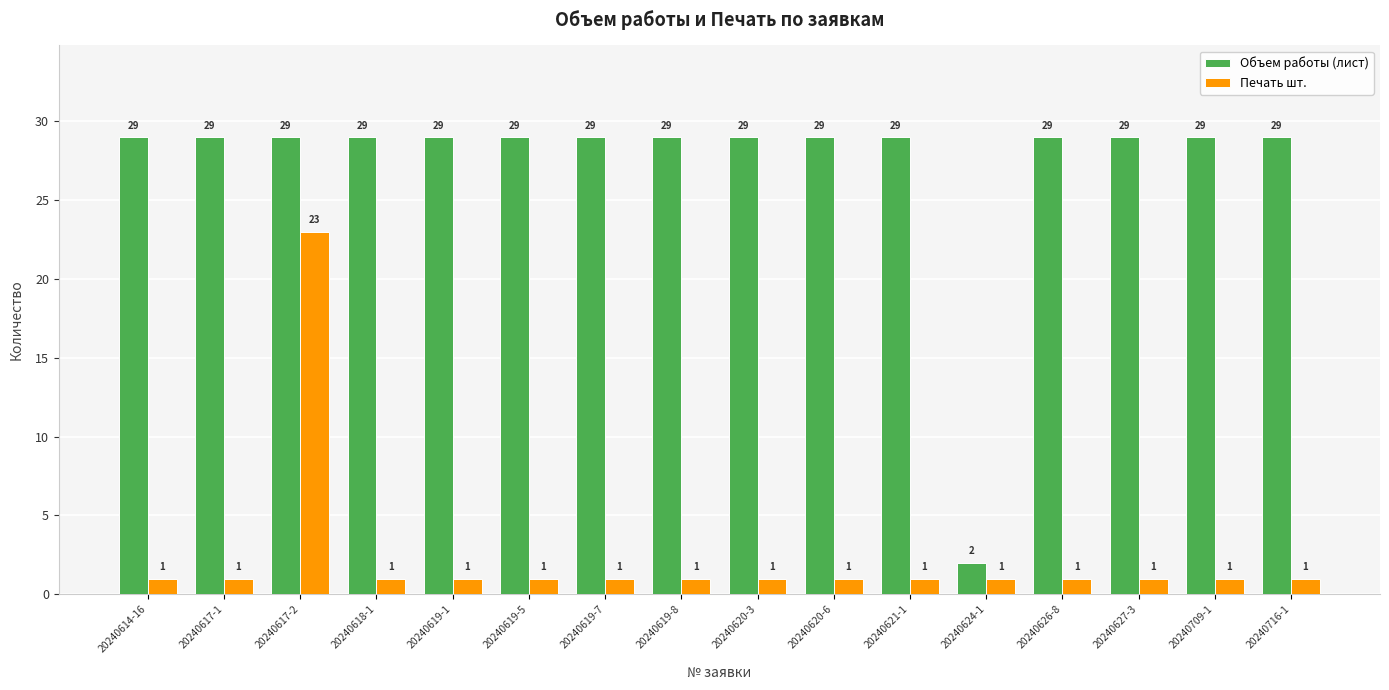

How many groups of bars are there?

16